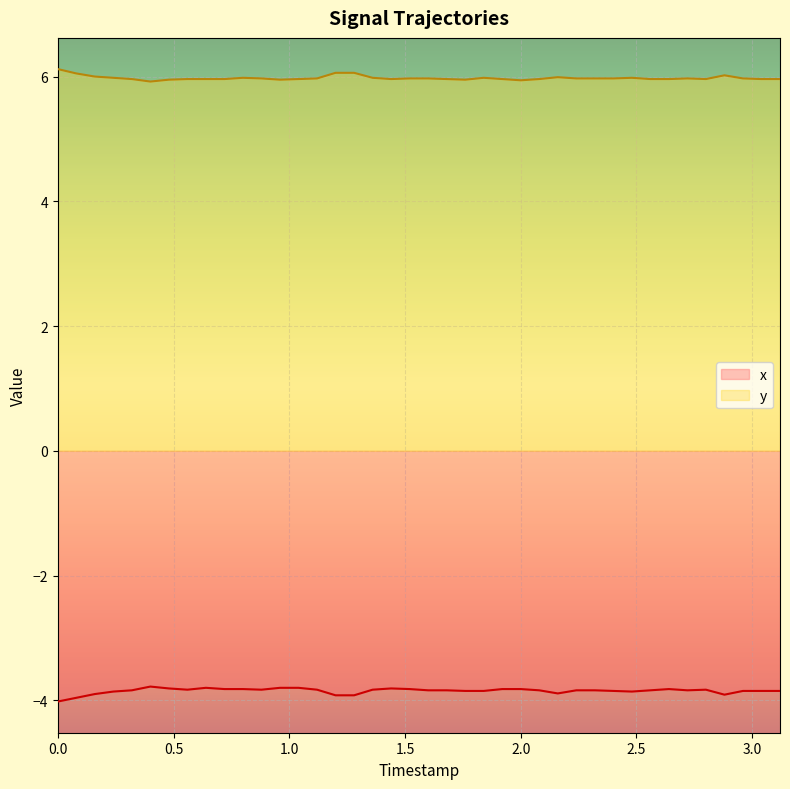

Rank the series by their maximum value, from lowest to highest.

x, y